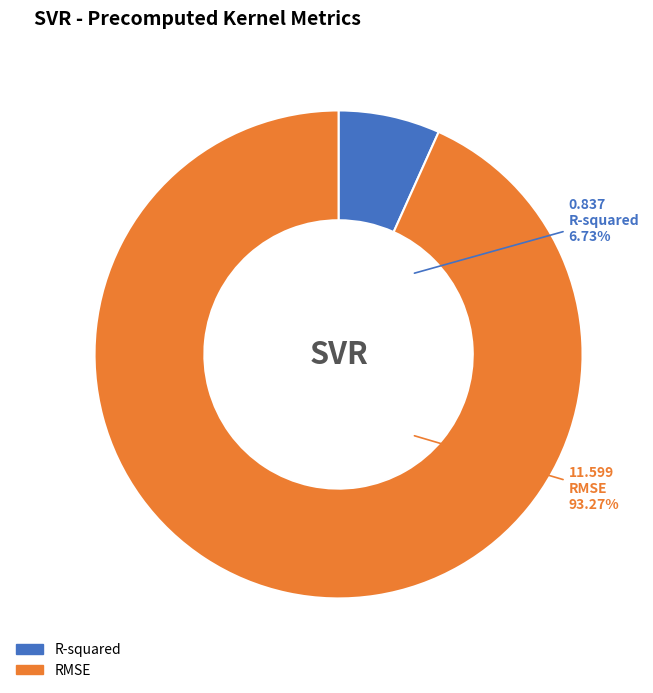

Rank the categories by value from lowest to highest.

R-squared, RMSE